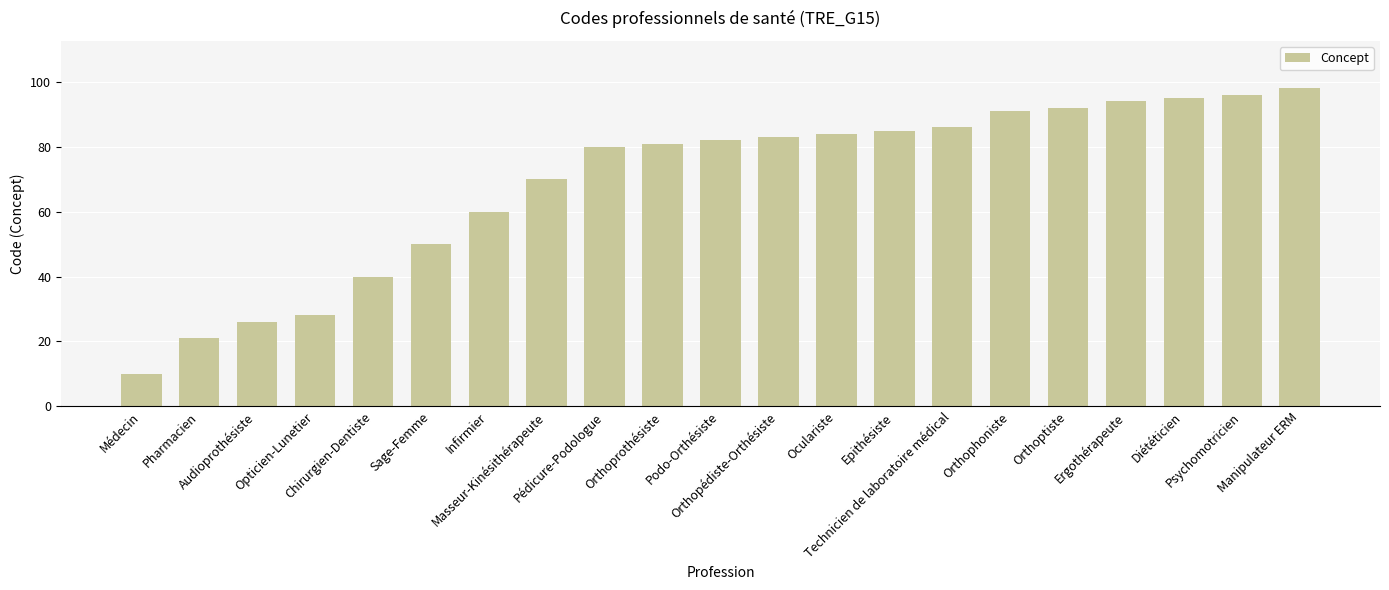

Reading left to right, transcribe all the data shown in this chart.

10	21	26	28	40	50	60	70	80	81	82	83	84	85	86	91	92	94	95	96	98